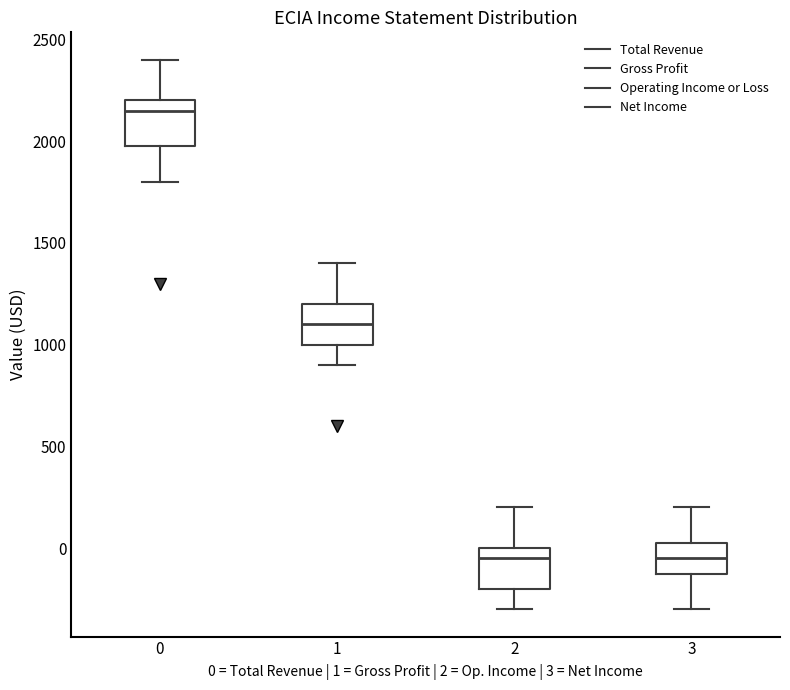

Where does the upper whisker of the box at x = 2 end on the y-axis? The values are not printed on the chart, so give them approximately, as read against the axis.

200